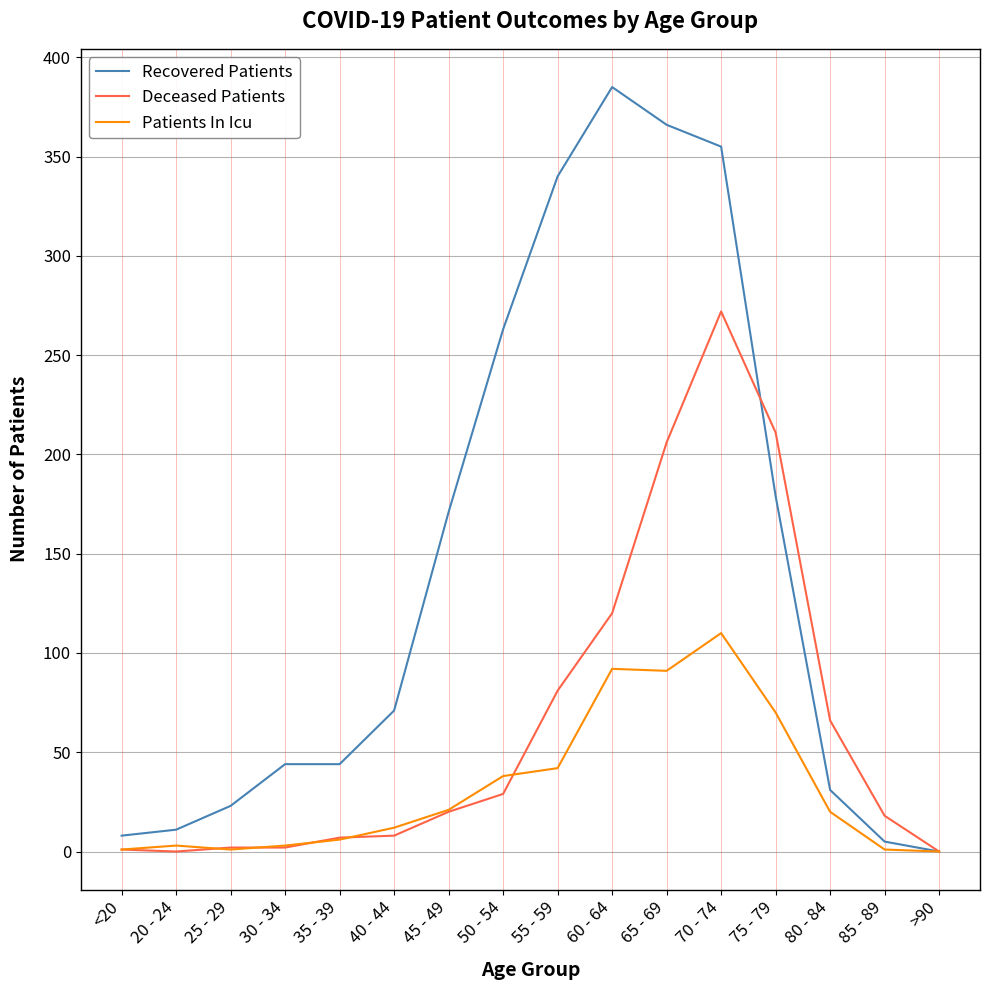

At which category does the chart reach its peak across all series?

60 - 64